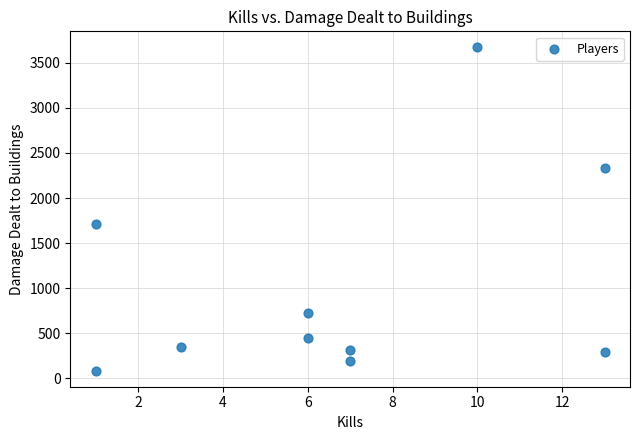

What Y value in the scatter plot is closest to 1877?

1706